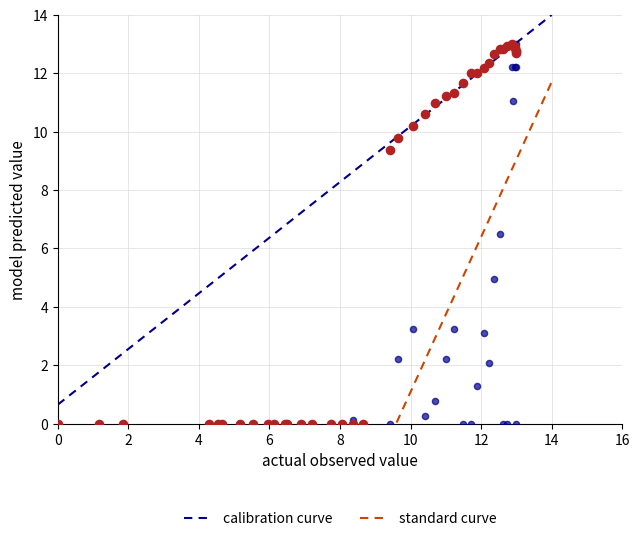

In the calibration curve series, what Y value is closest to 6?

9.4